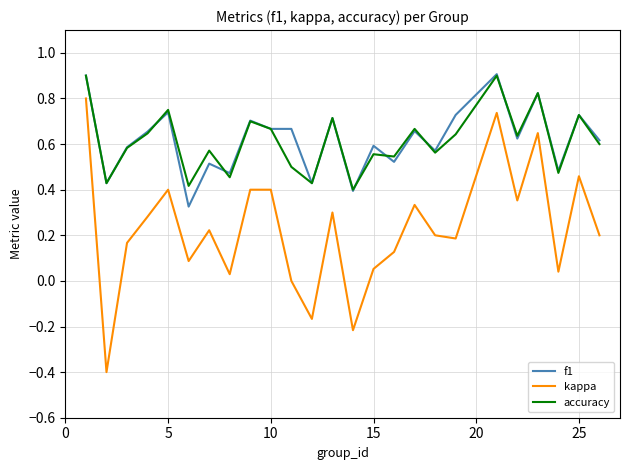

What is the highest value of the accuracy series?

0.9